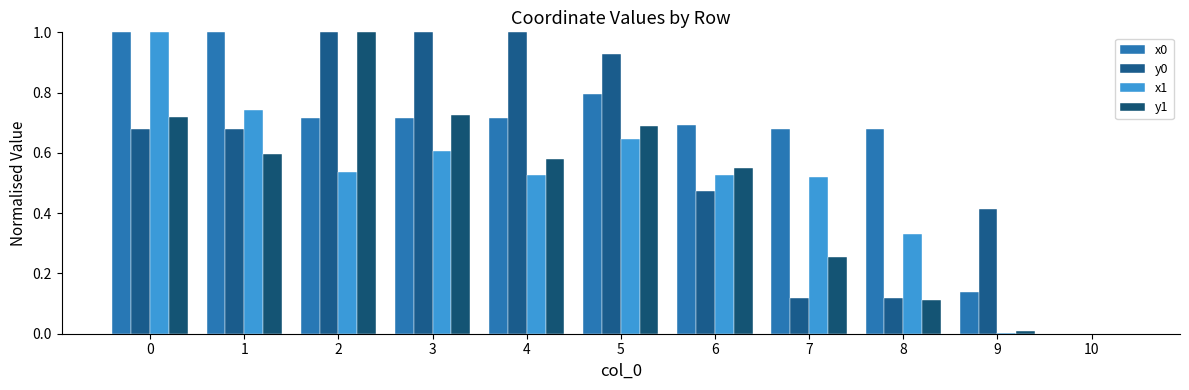

The value of x1 at 5 is 0.9. True or false?

False